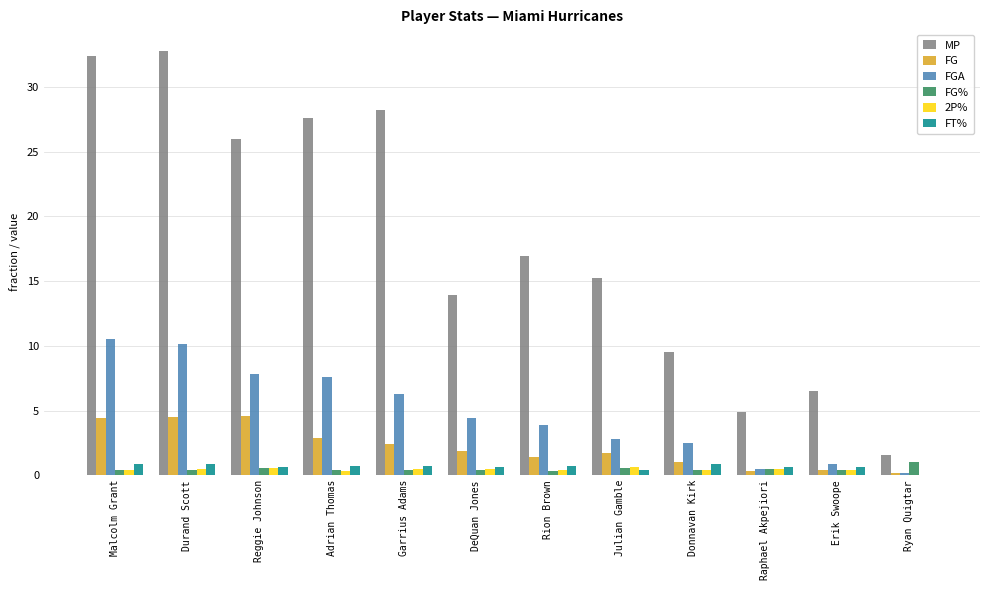

What is the sum of all FG% values?

6.0